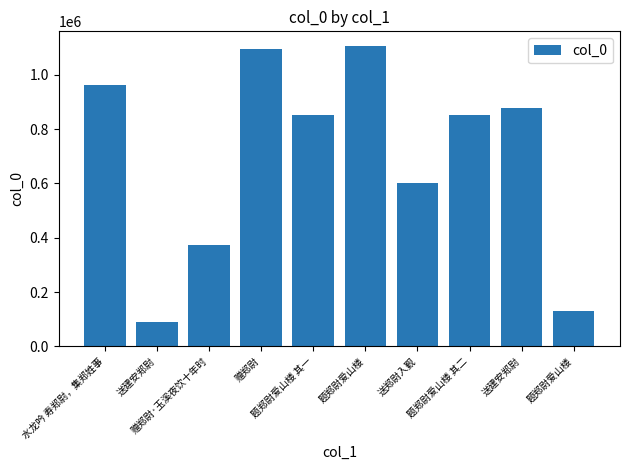

How many values are below 853298?

5